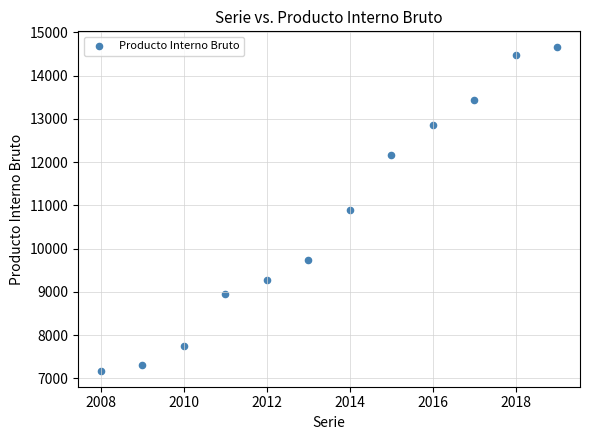

What is the average X value?

2014